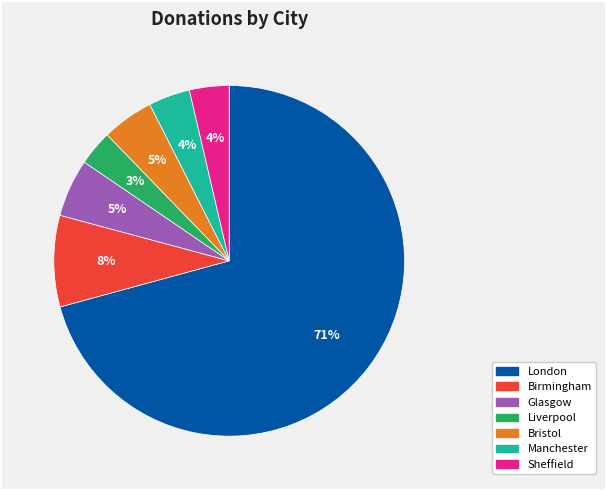

Is the sum of Bristol and Birmingham greater than half?

No